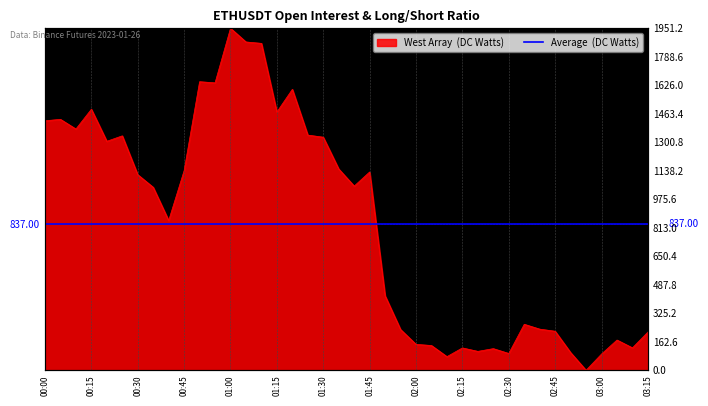

What is the difference between the maximum and minimum values?

1951.2